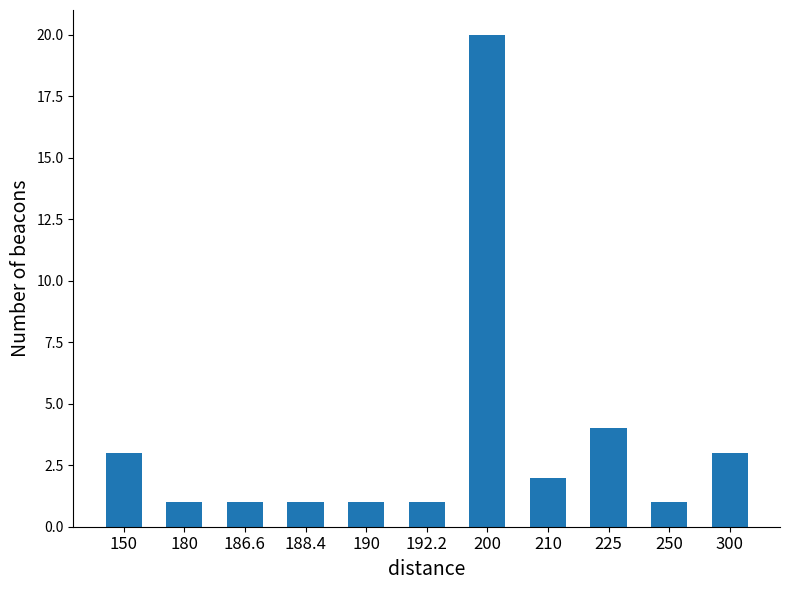

What is the average value?

3